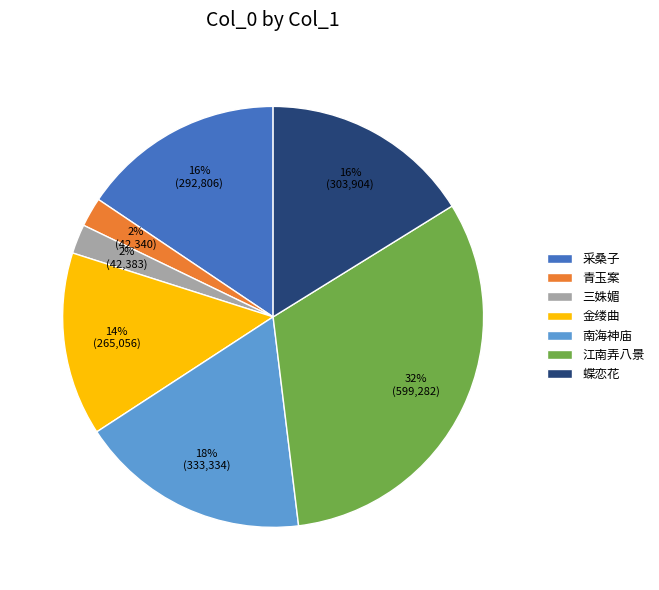

Is it true that 金缕曲 is 14% of the pie?

True